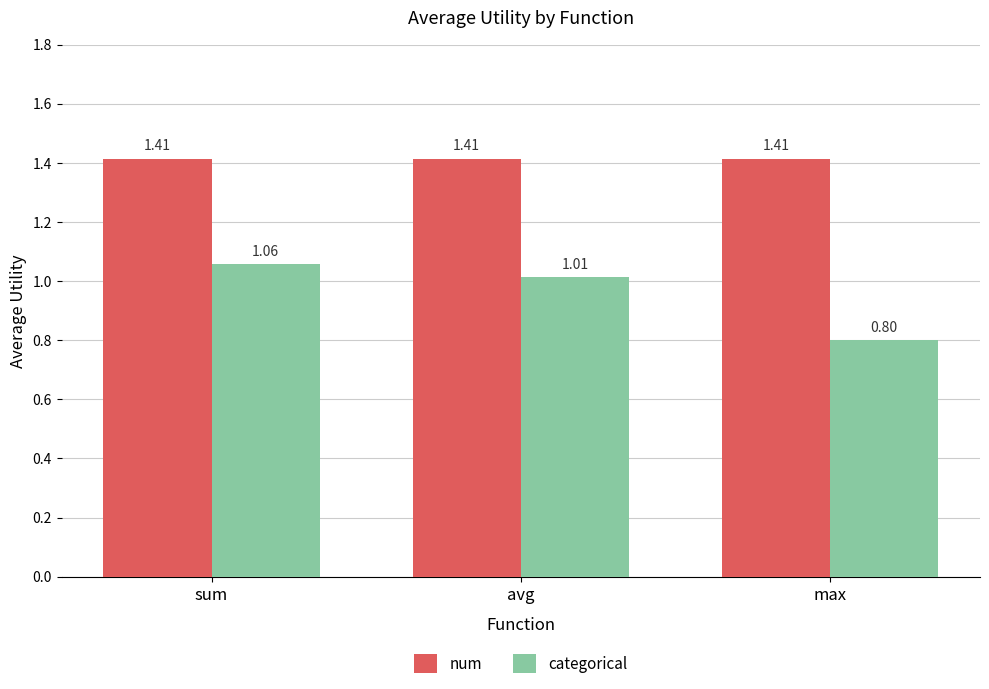

What is the sum of the categorical values at sum and max?

1.9